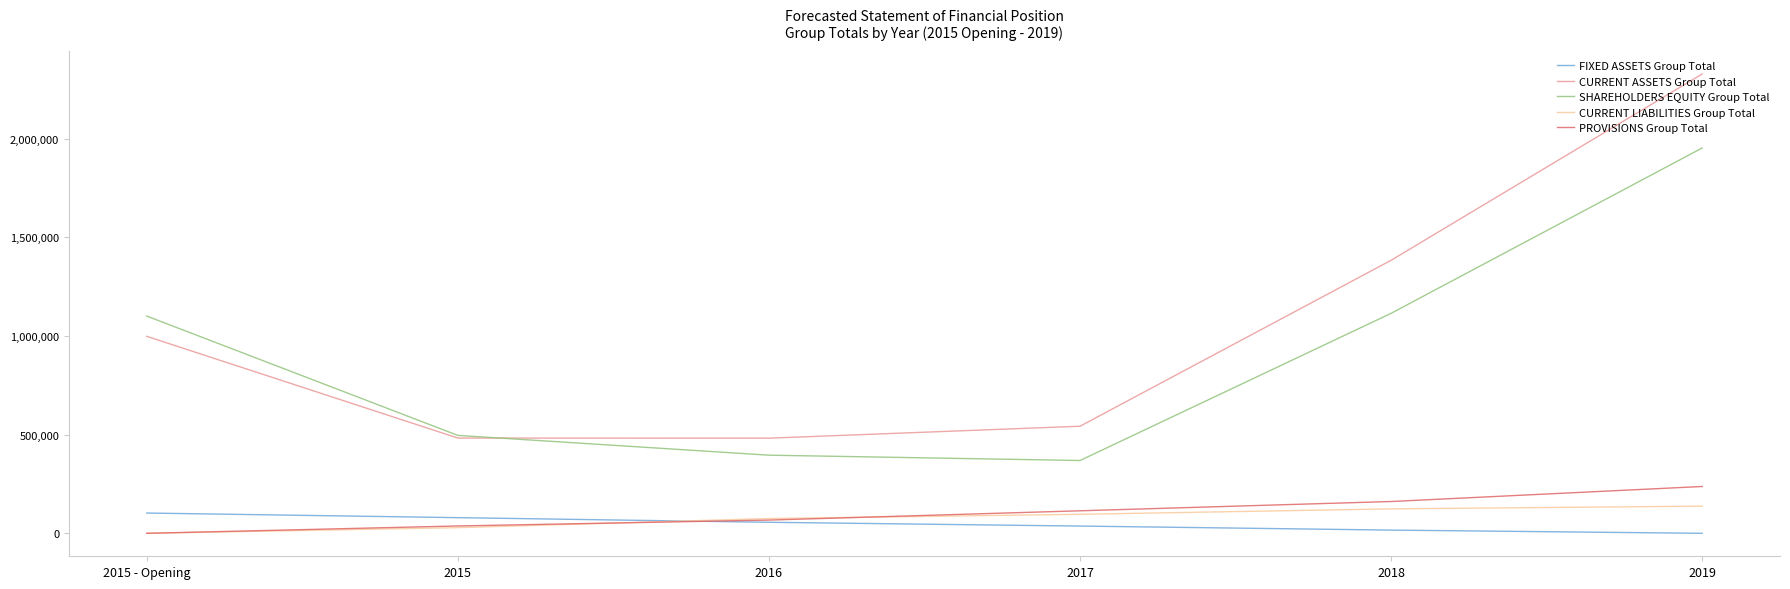

True or false: CURRENT LIABILITIES Group Total and SHAREHOLDERS EQUITY Group Total cross at least once.

False